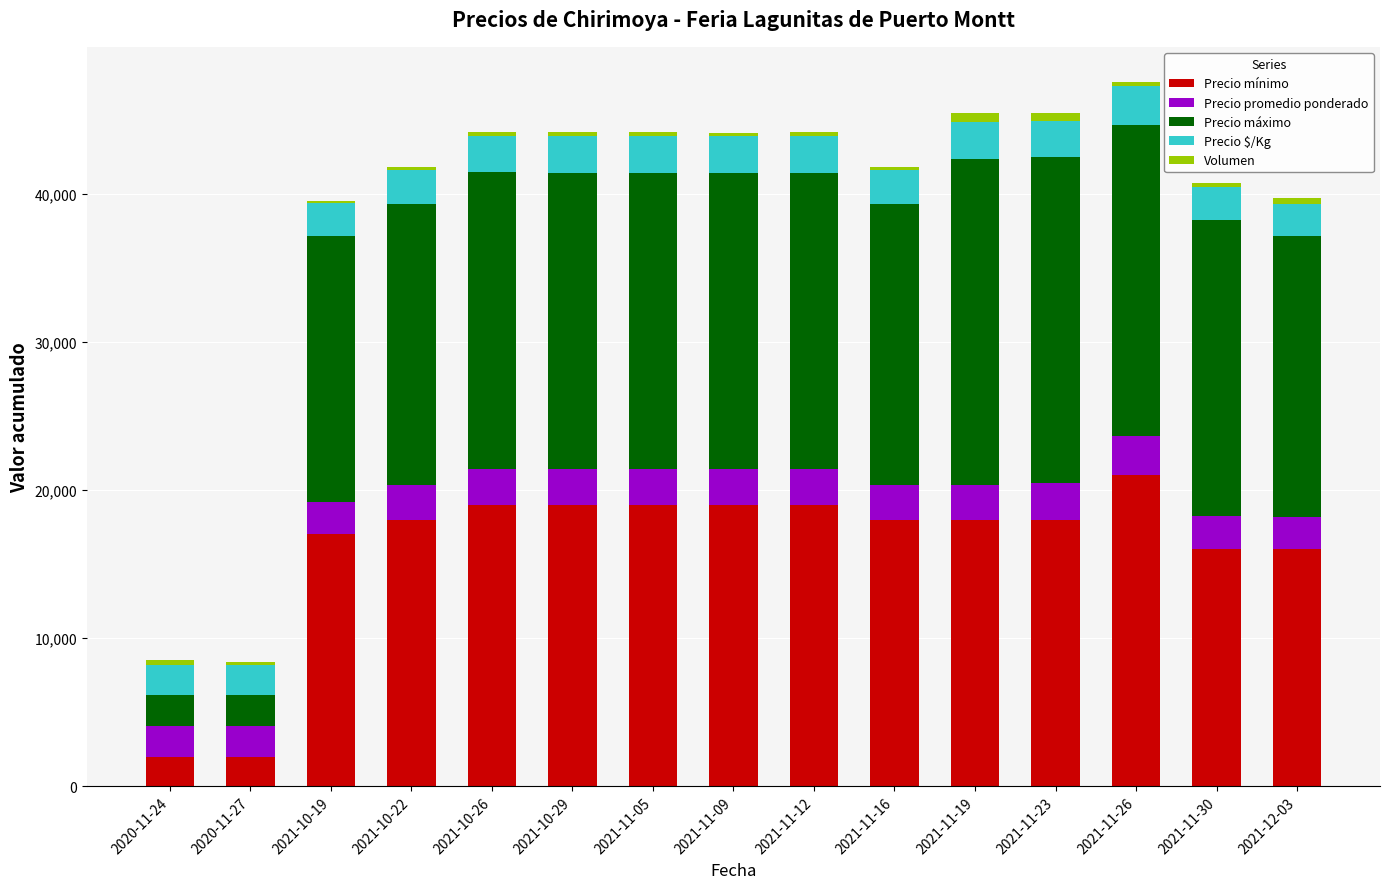

Does the chart contain stacked bars?

Yes